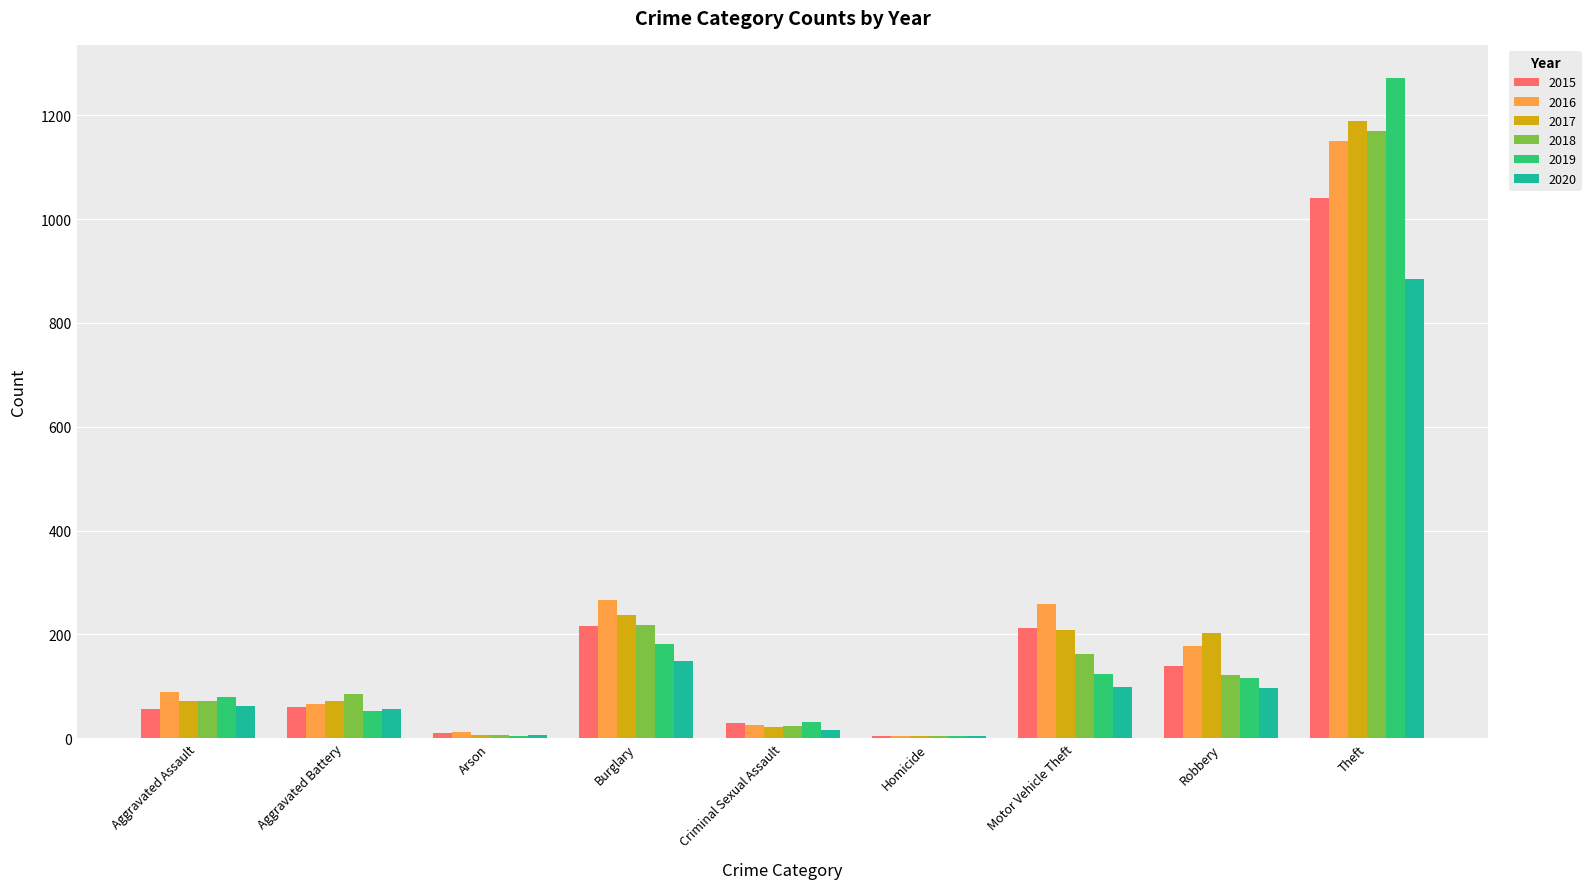

Is the value of 2015 at Arson greater than the value of 2018 at Criminal Sexual Assault?

No